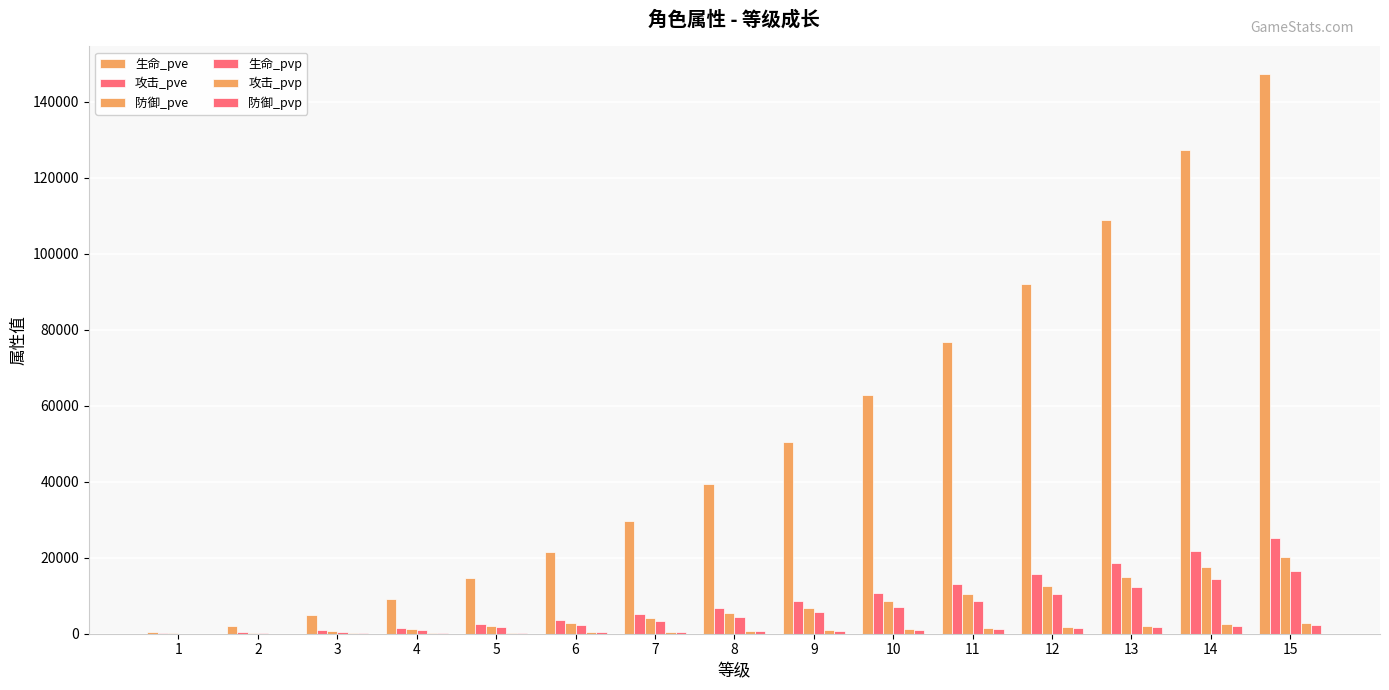

How many distinct data groups are displayed?

6